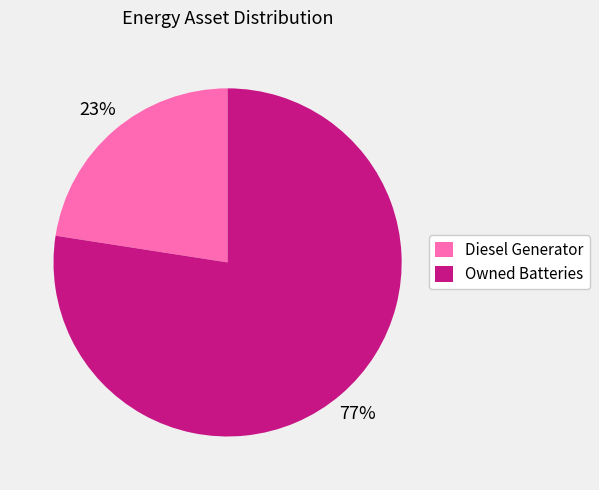

True or false: Diesel Generator accounts for 12% of the total.

False